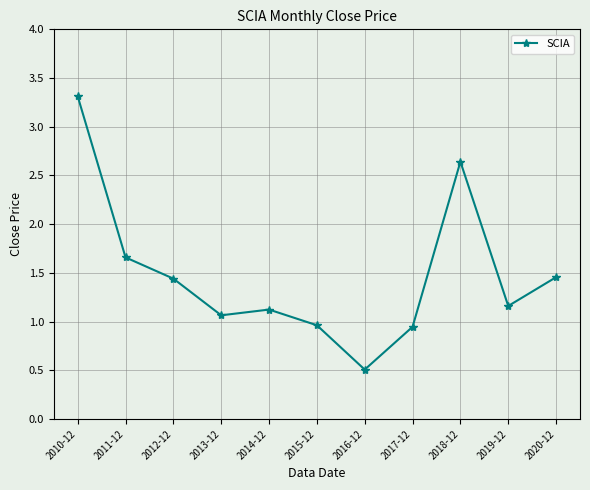

The value at 2011-12 is 0.6. True or false?

False